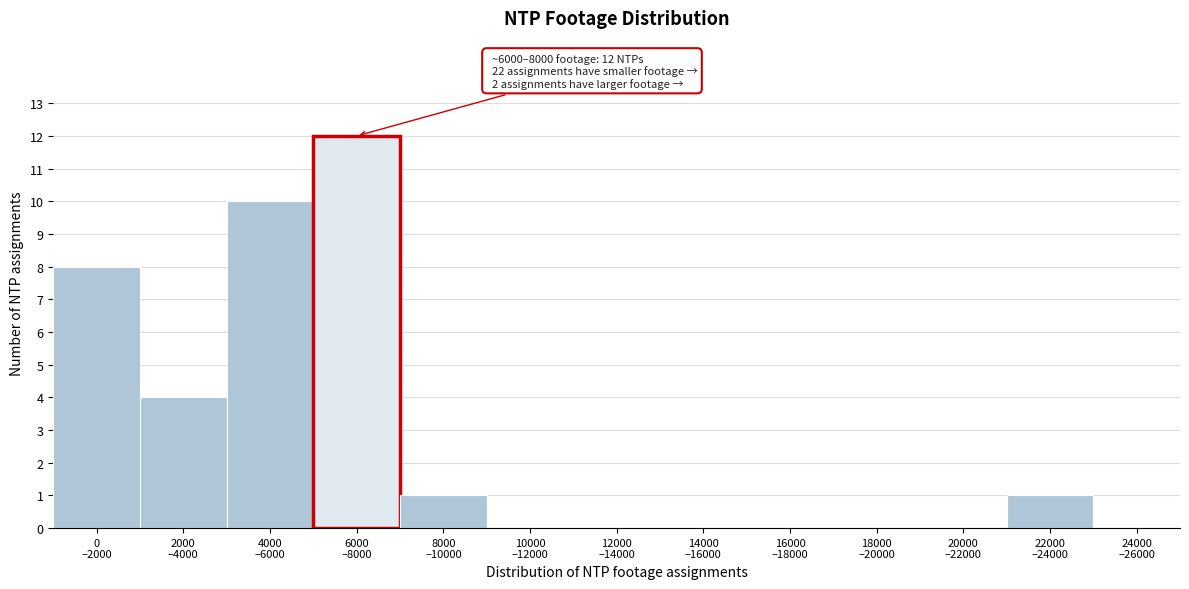

What is the greatest value displayed?

12